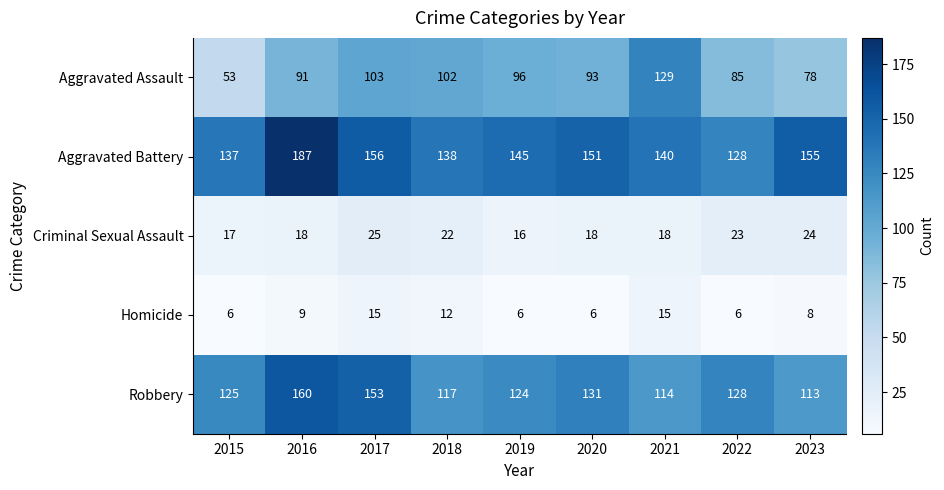

True or false: Aggravated Assault has a value of 129 at 2021.

True